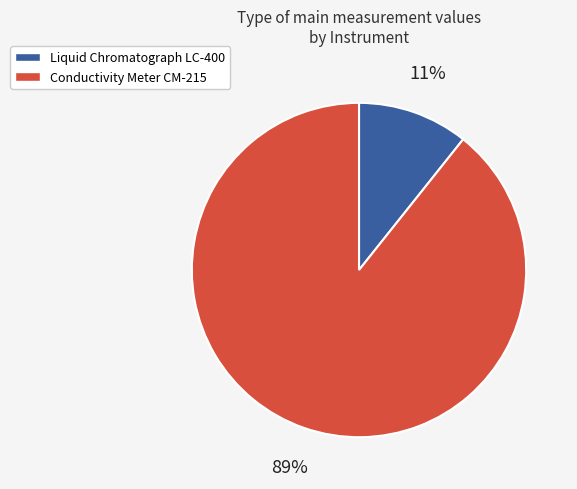

How many slices are in this pie chart?

2